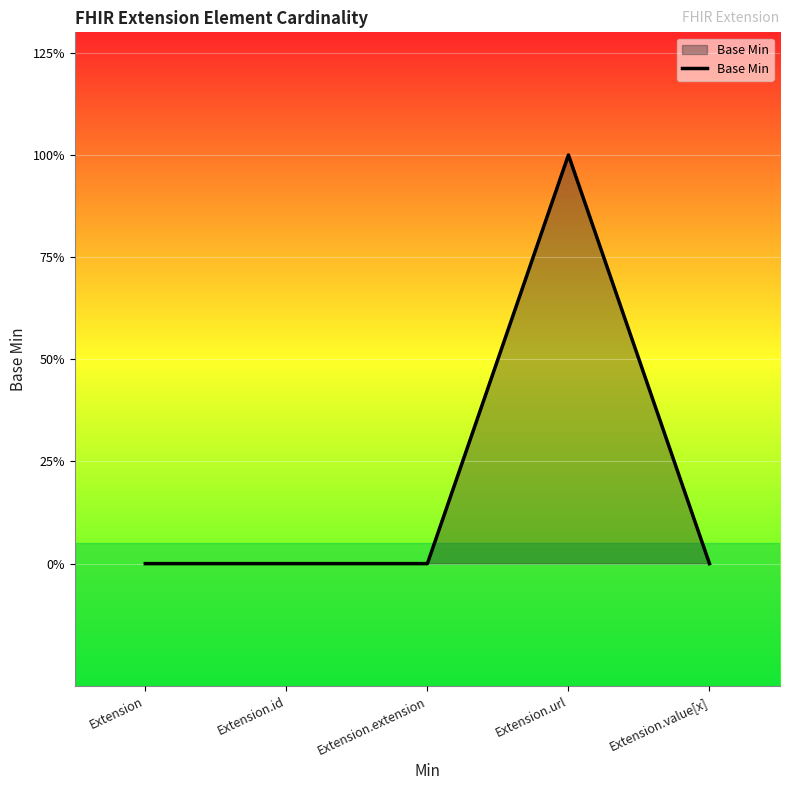

Does the chart have visible grid lines?

Yes